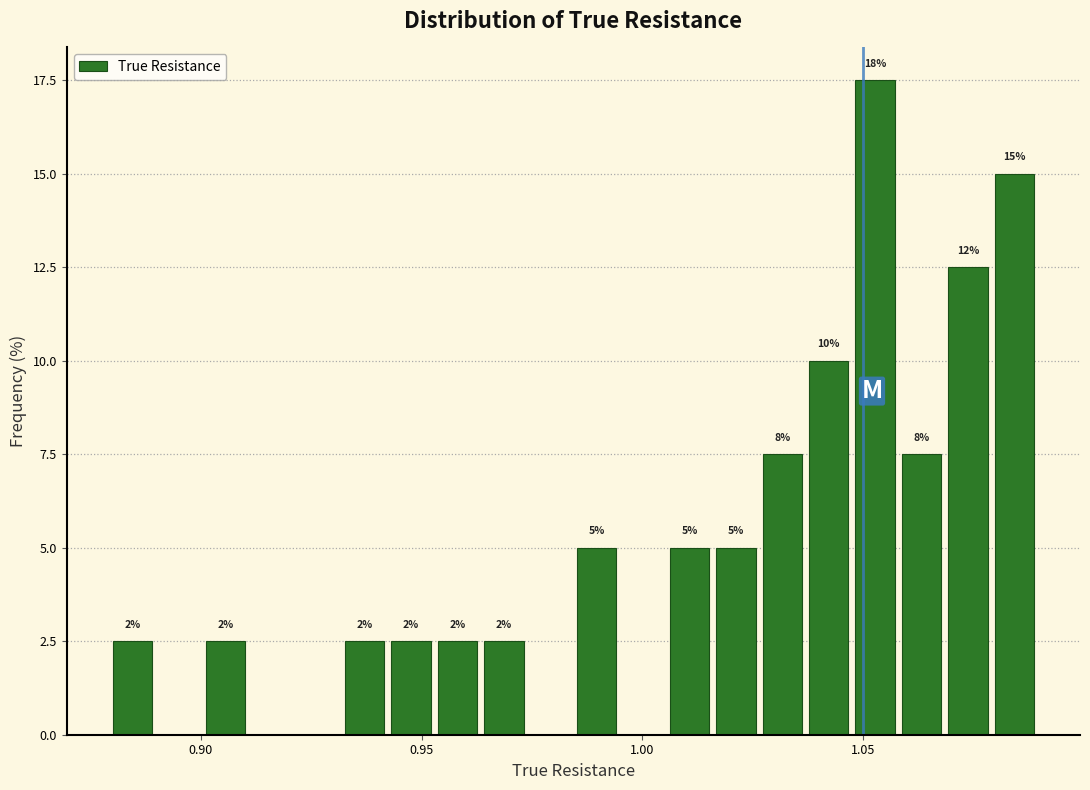

Around what value on the x-axis is the tallest bar? Give the approximate position of its centre, as read against the axis.

1.055